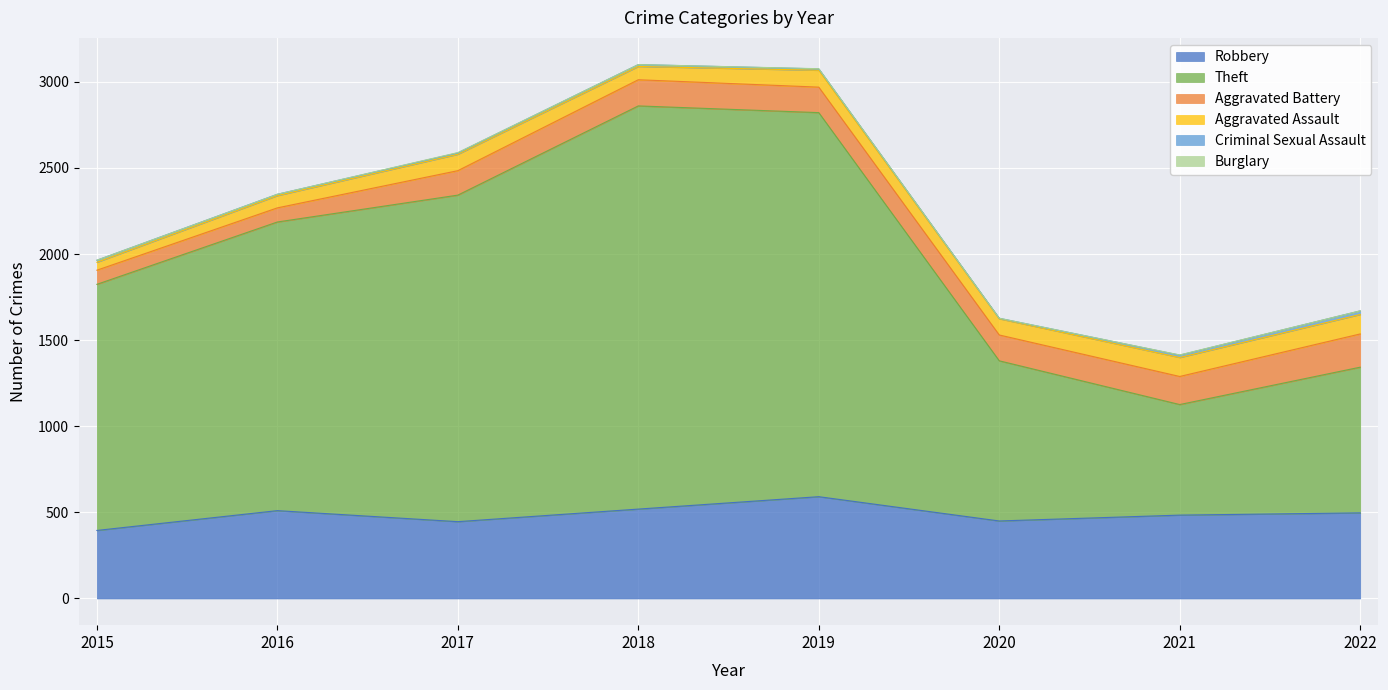

At how many categories does at least one series exceed 1094?

5